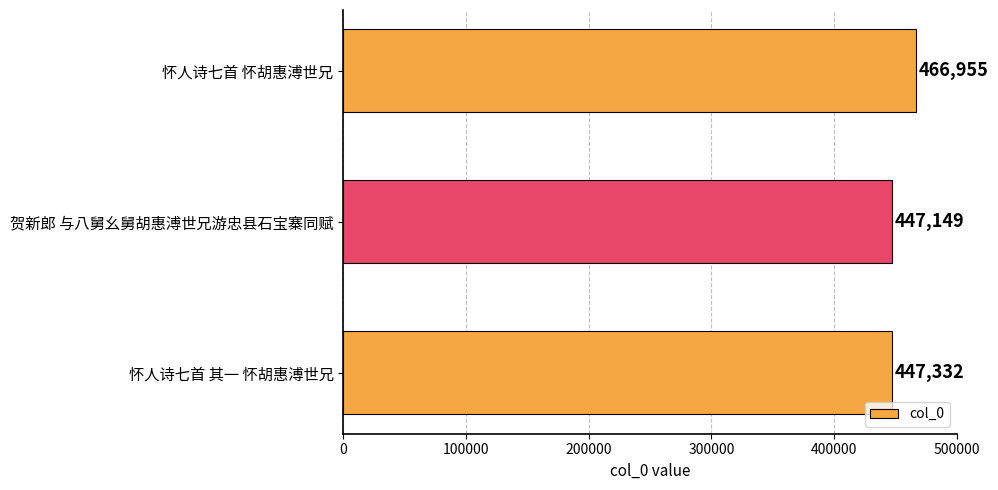

The chart shows a value of 699296 at 怀人诗七首 怀胡惠溥世兄. True or false?

False